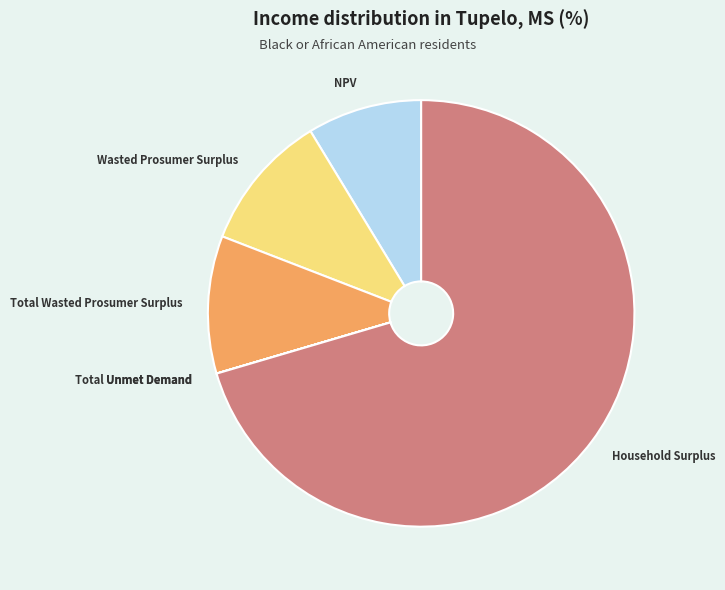

Does any single category account for the majority?

Yes